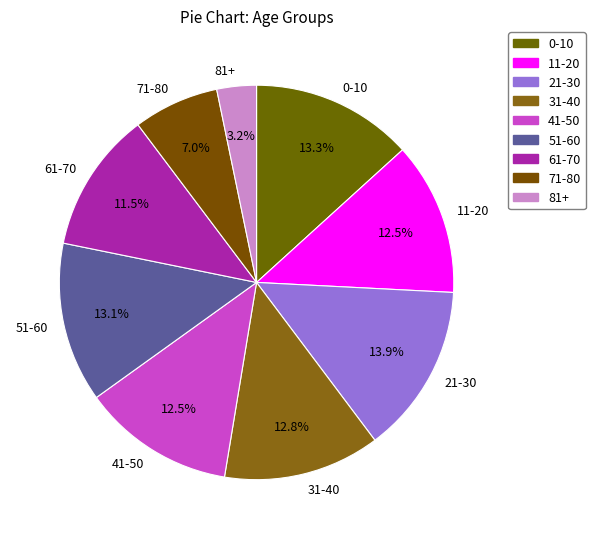

Count the number of slices in the pie.

9